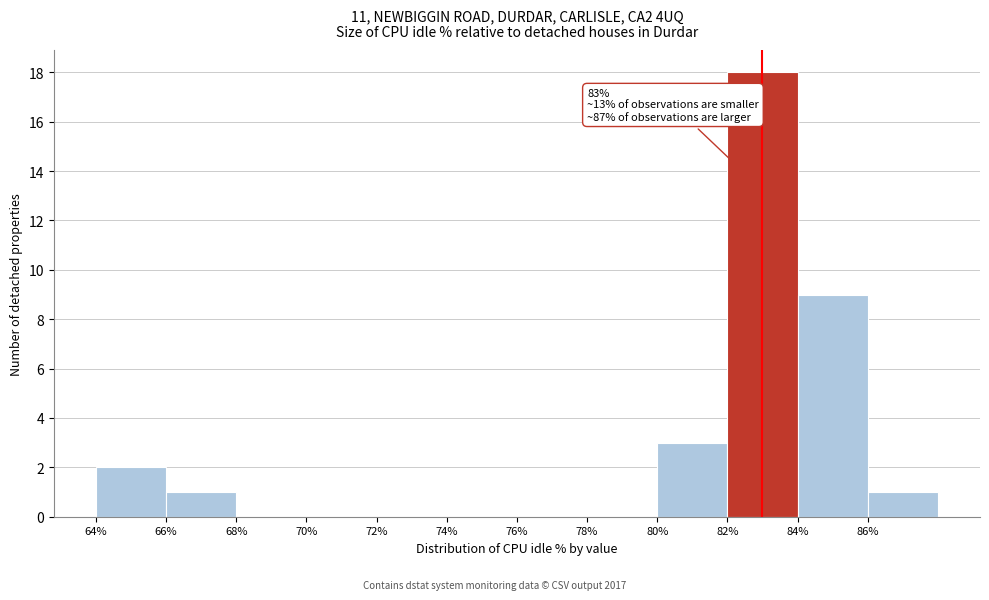

Over which range of the x-axis is the bar tallest?

82 to 84